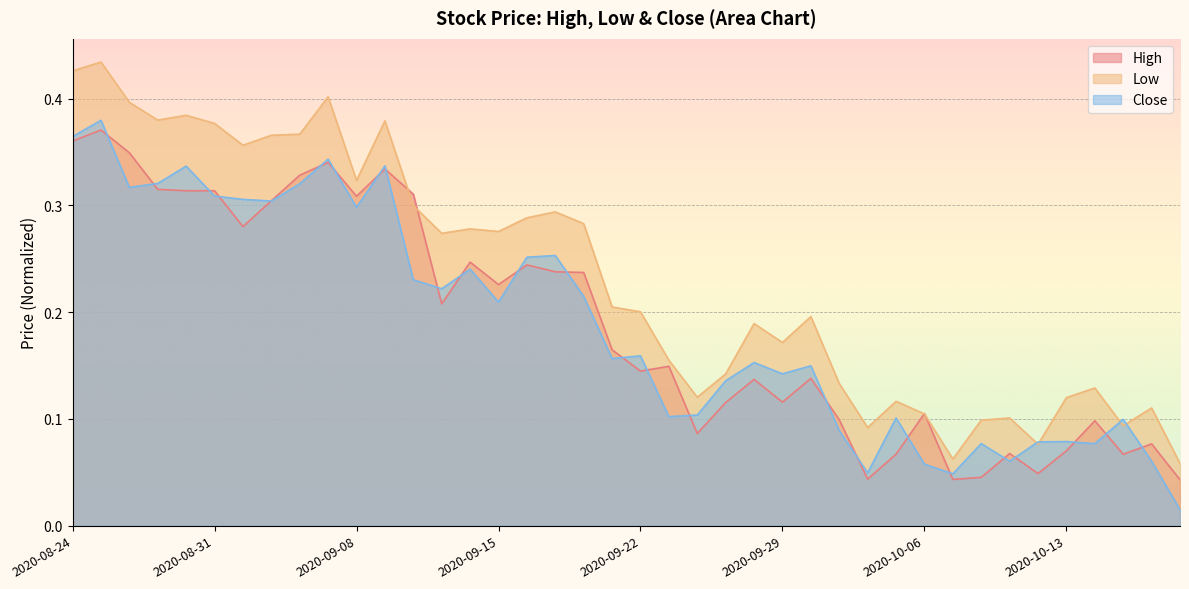

In High, how many points are lower than both neighbors (excluding endpoints)?

11